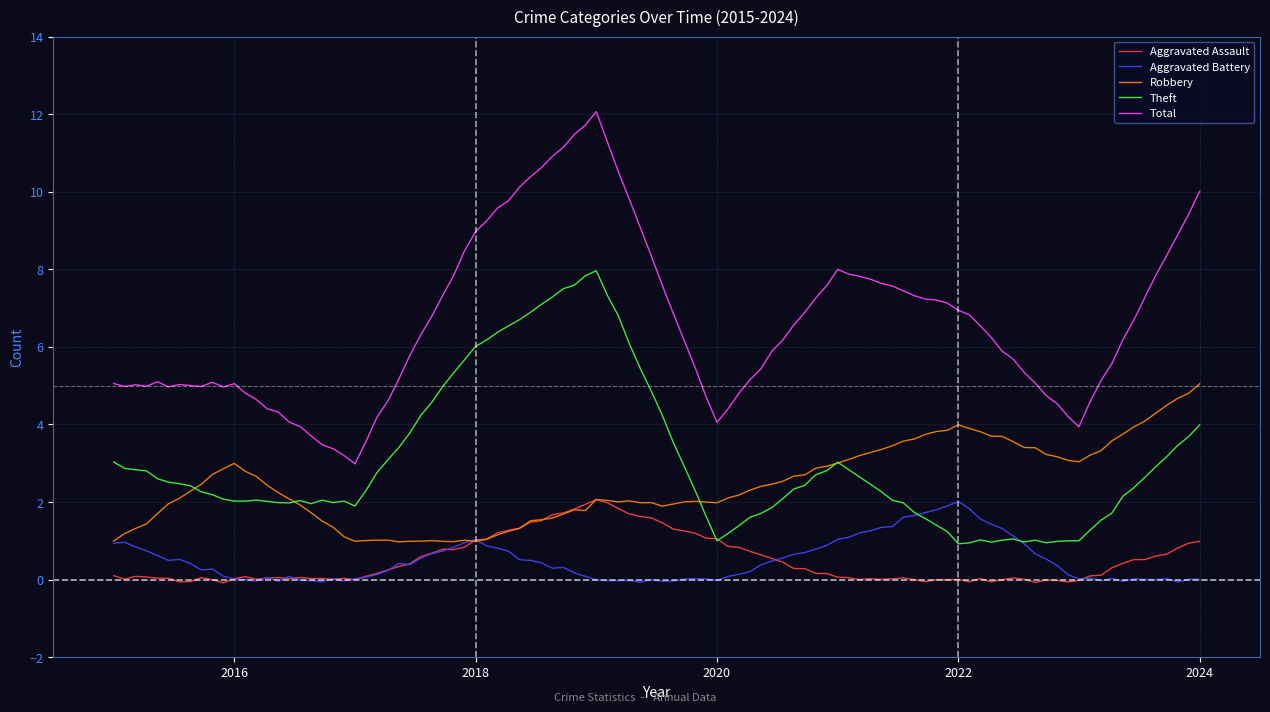

What is the maximum value shown in the chart?

12